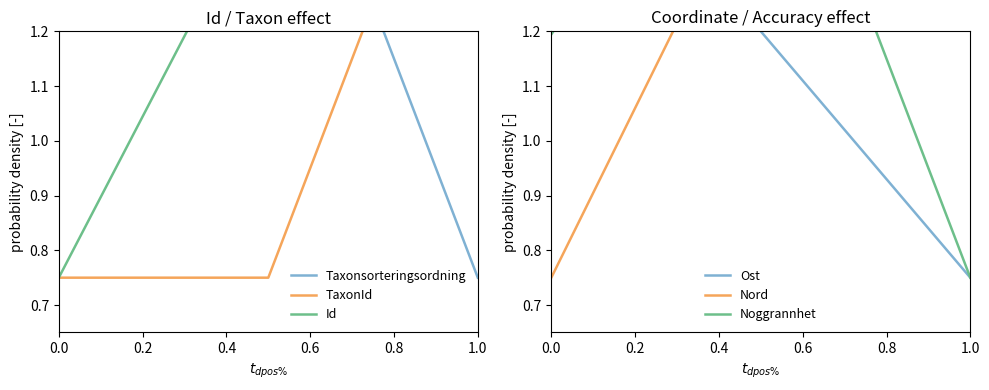

Which series has the widest spread of values?

Id